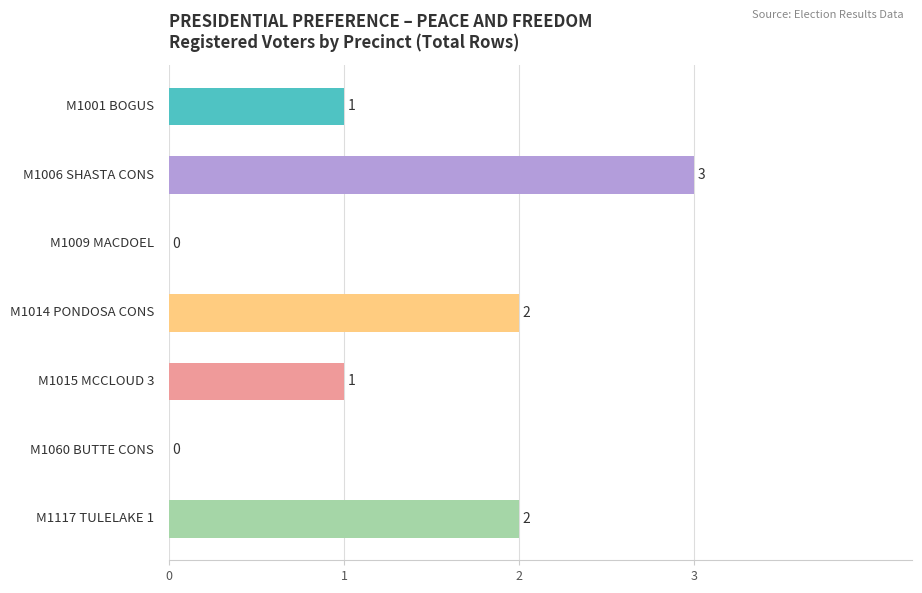

What is the maximum value shown in the chart?

3